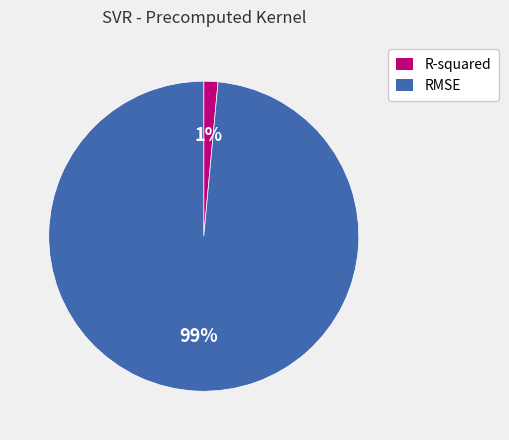

How many slices are in this pie chart?

2